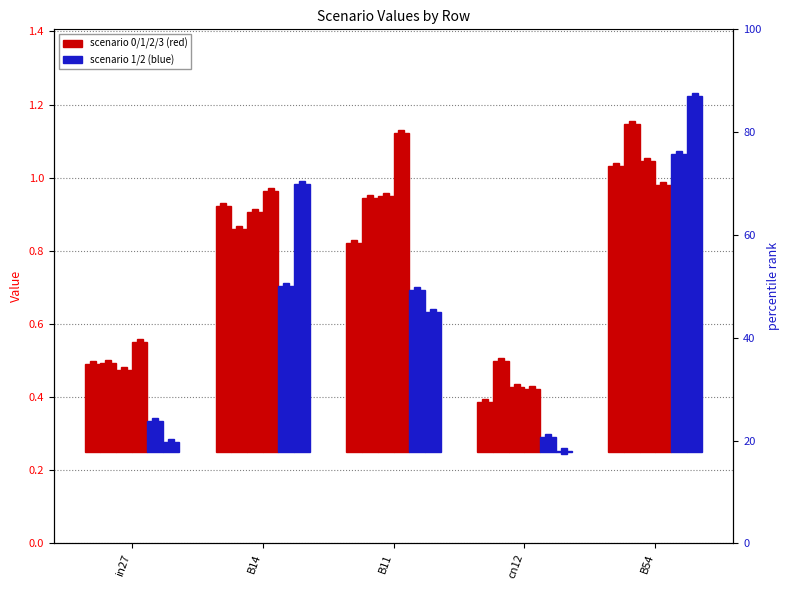

How many bars are there in total?

30